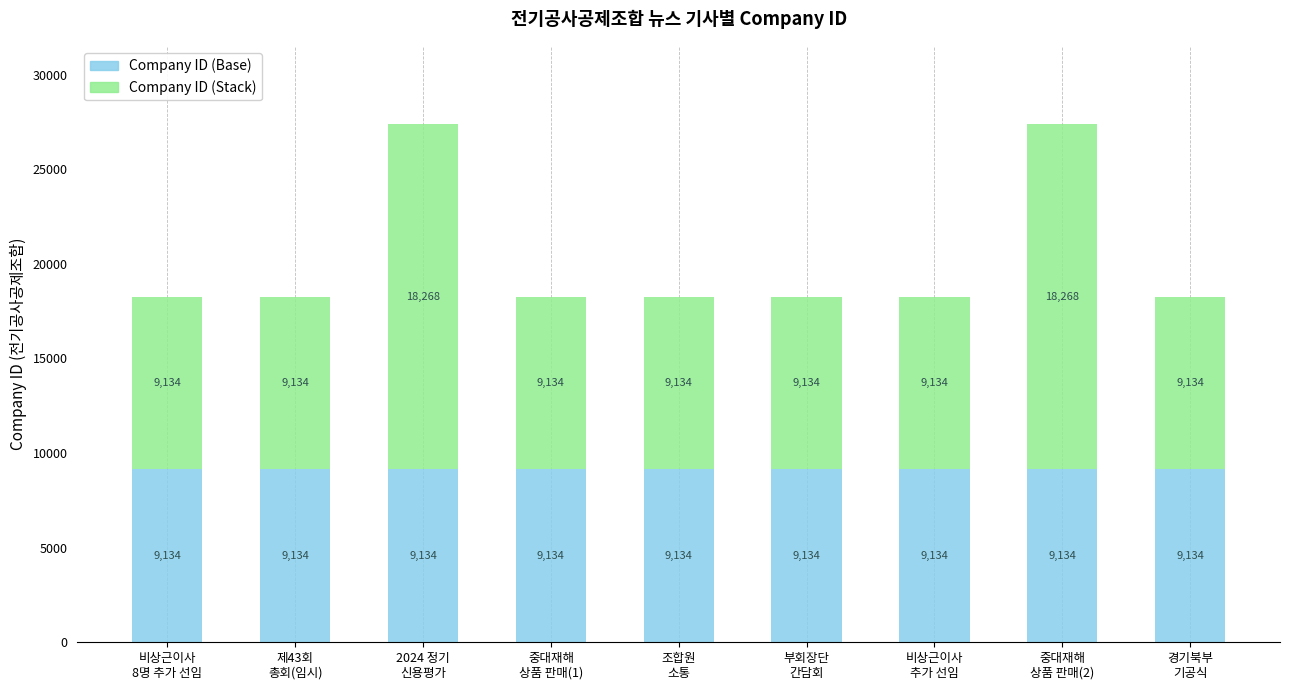

What are all the series names shown in the legend?

Company ID (Base), Company ID (Stack)